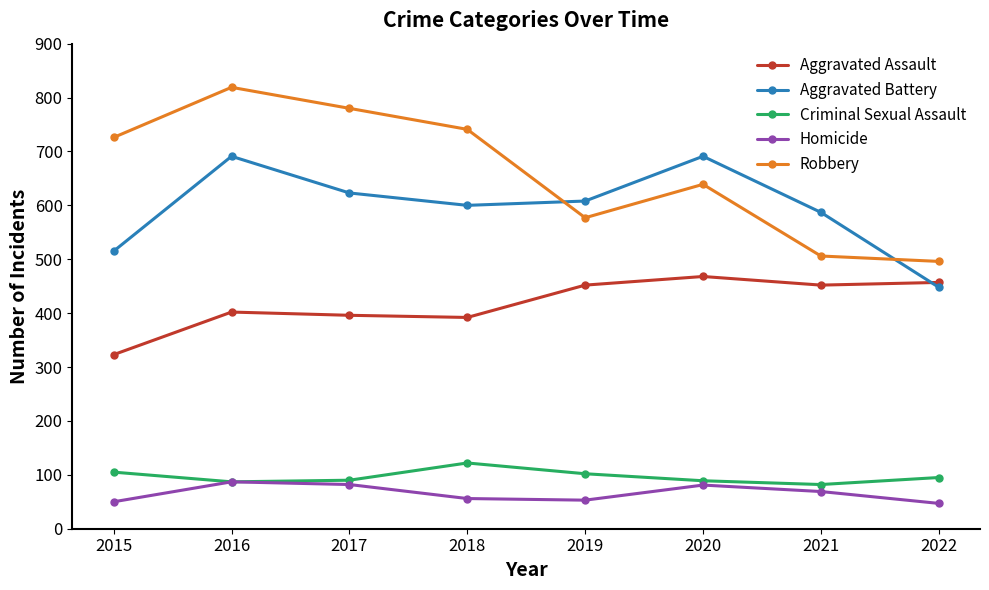

How many series are shown in this chart?

5